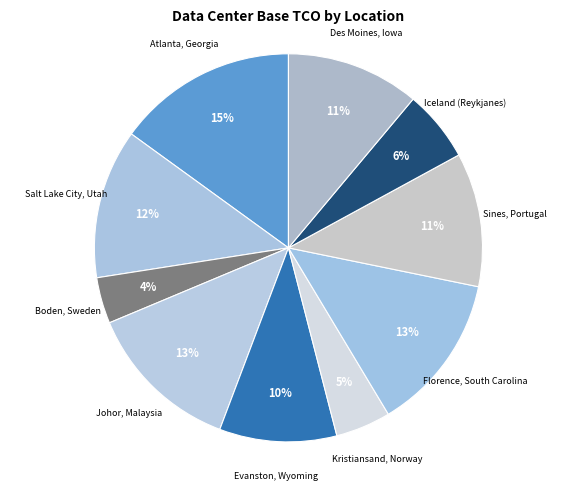

Is there a majority slice in this chart?

No